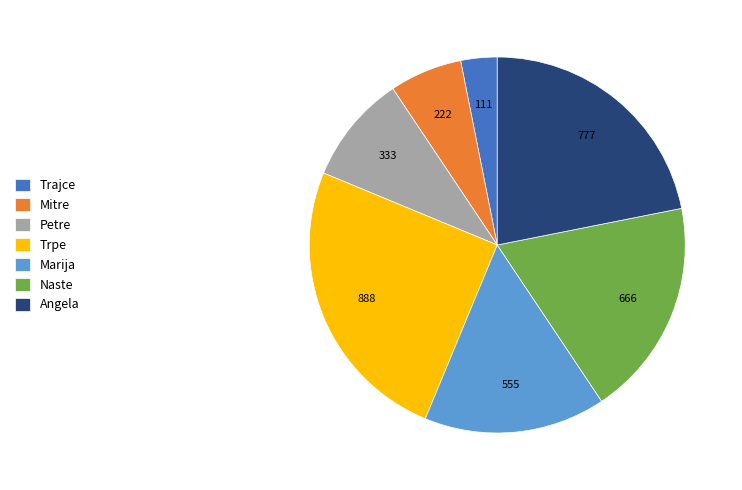

Is it true that Petre is 9% of the pie?

True